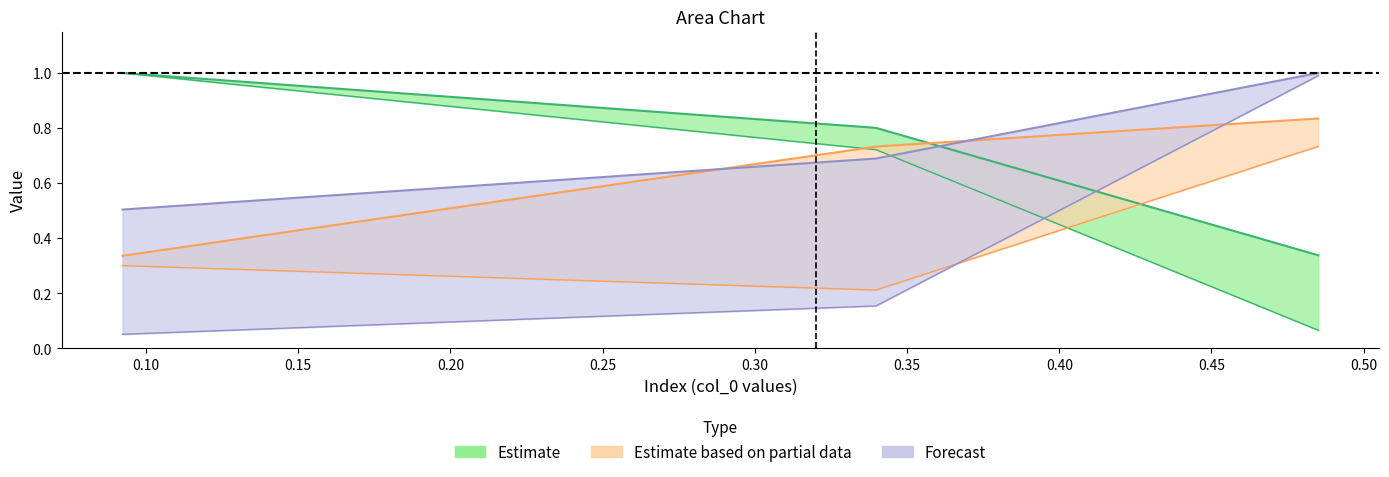

The value of col_4 at 1 is 0.3. True or false?

False